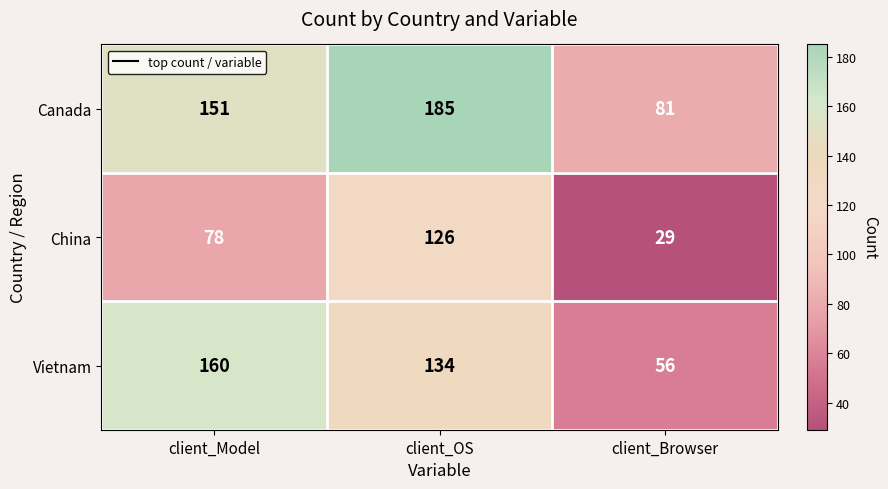

The Canada series shows 81 at client_Browser. True or false?

True